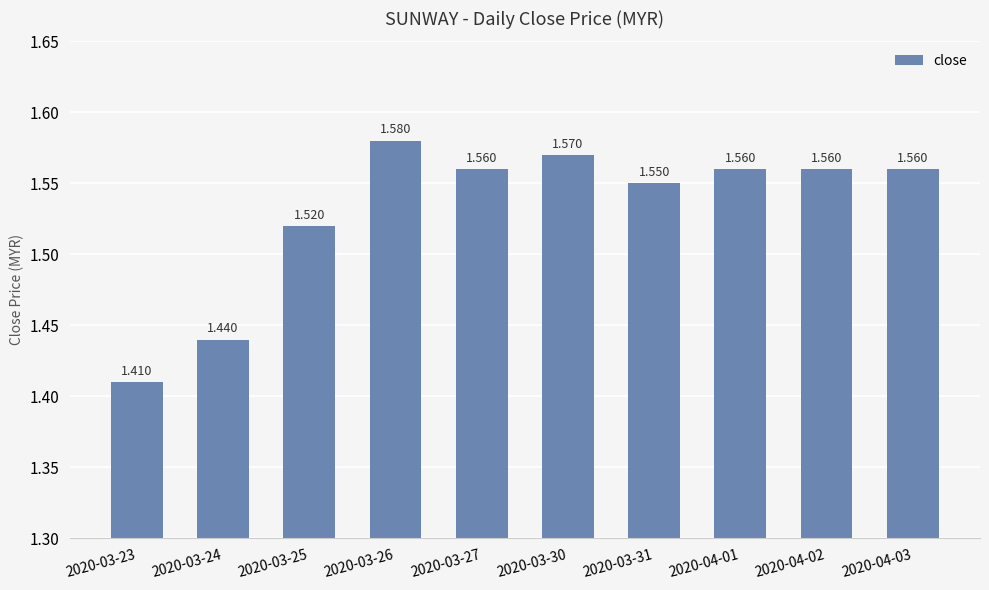

The value at 2020-03-31 is 0.4. True or false?

False